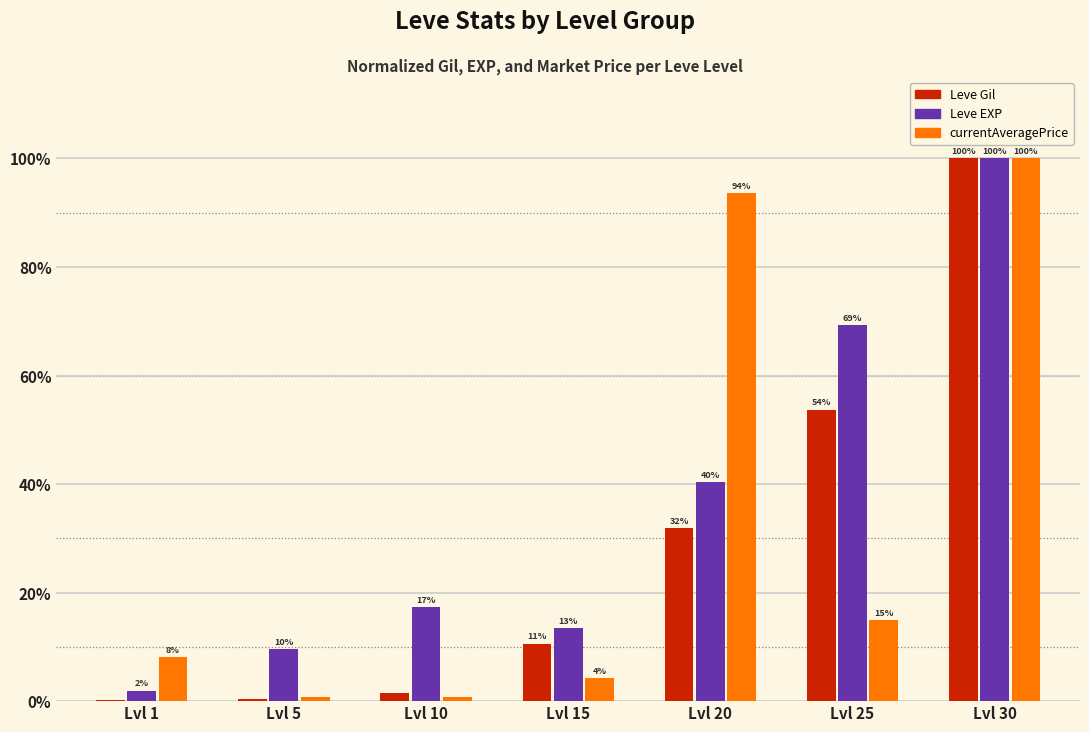

Which category has the highest value across all series?

Lvl 30